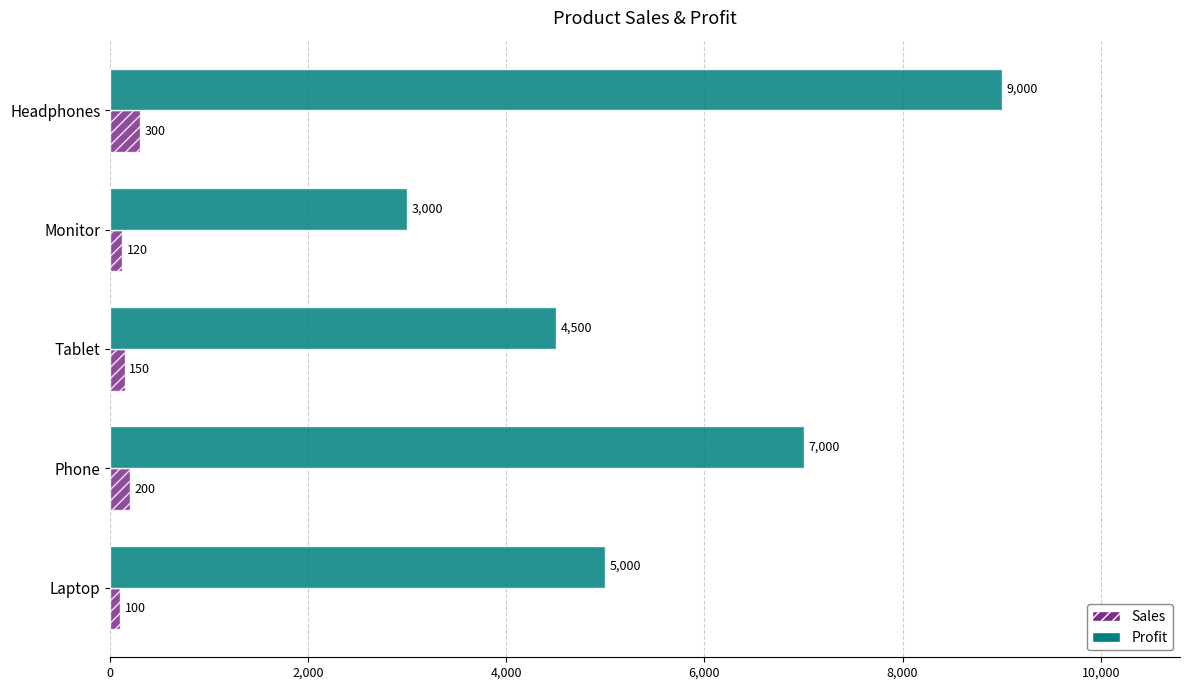

True or false: Profit has a value of 2294 at Phone.

False